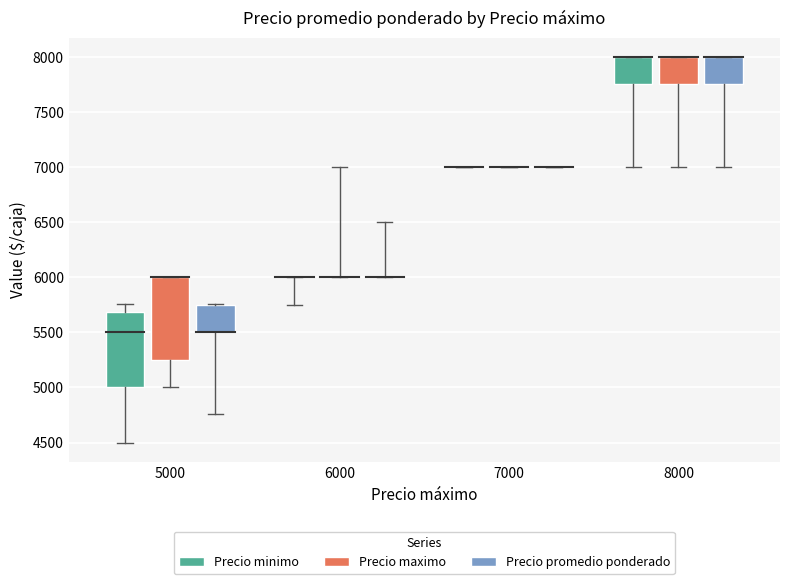

Reading right to left, extract all data points from this chart.

Precio minimo: 7000	6000	5500	6000	8000	7000	6000	5000
Precio maximo: 7000	6000	6000	7000	8000	8000	7000	6000
Precio promedio ponderado: 7000	6000	5750	6500	8000	7000	6500	5500